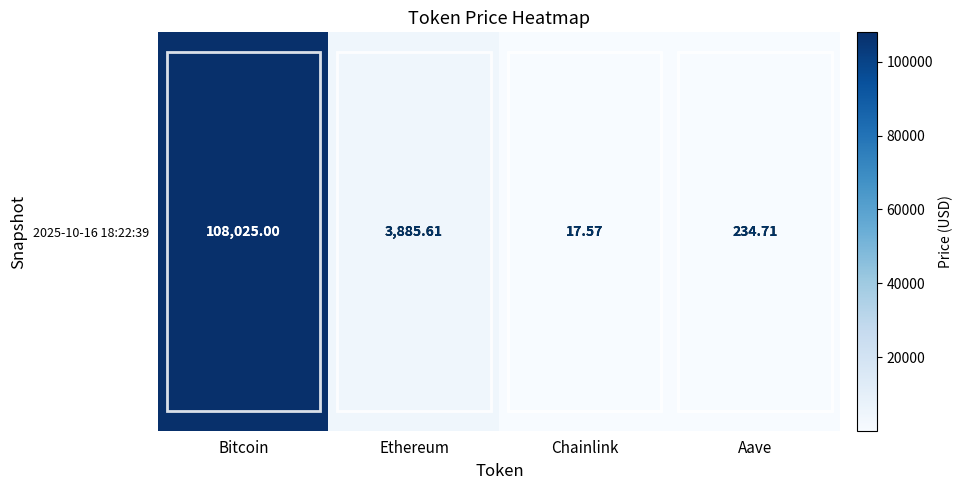

List the labels in order of value, smallest first.

Chainlink, Aave, Ethereum, Bitcoin